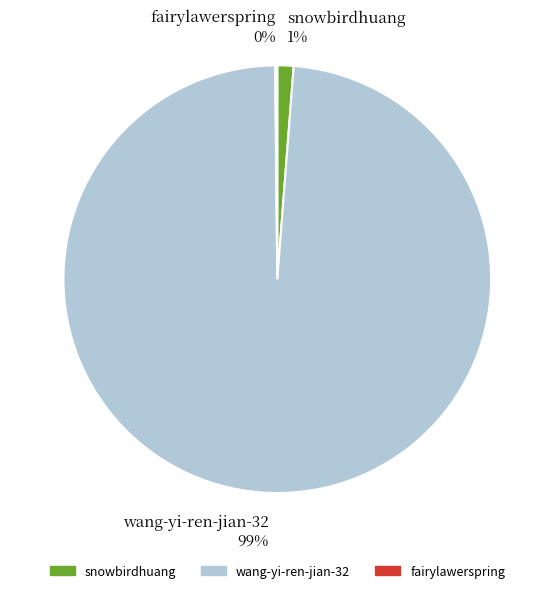

Combined, do wang-yi-ren-jian-32 99% and snowbirdhuang 1% account for over 50%?

Yes